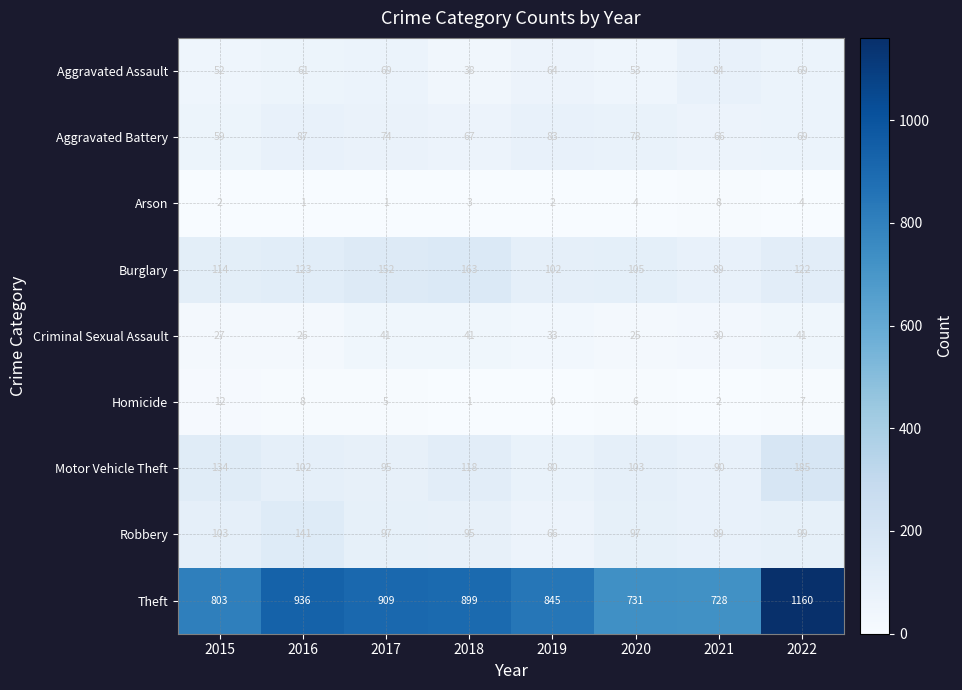

At which category is the sum across all series the highest?

2022